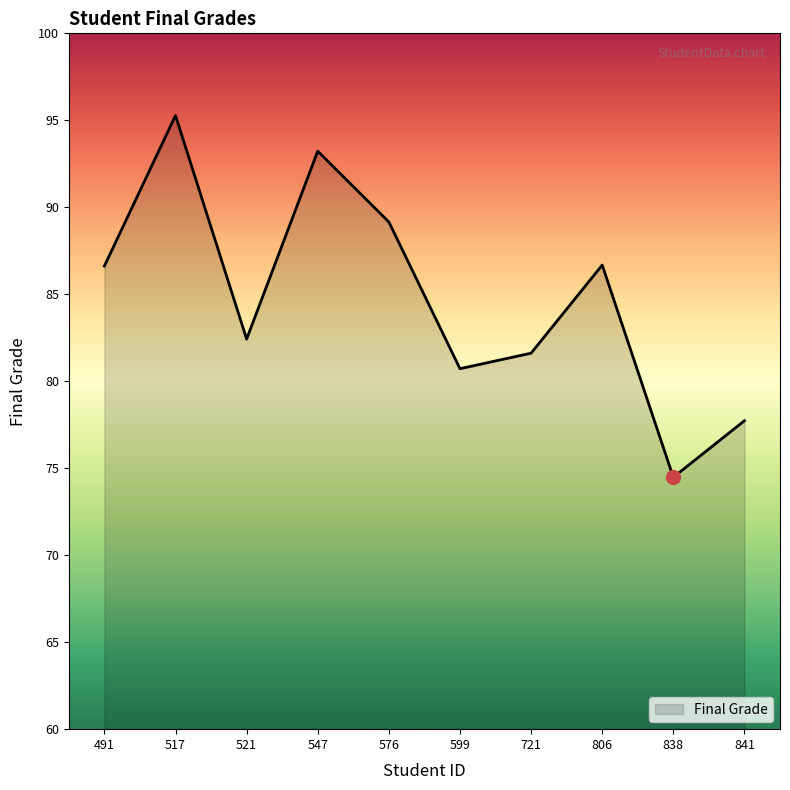

Which has a higher value, 841 or 517?

517